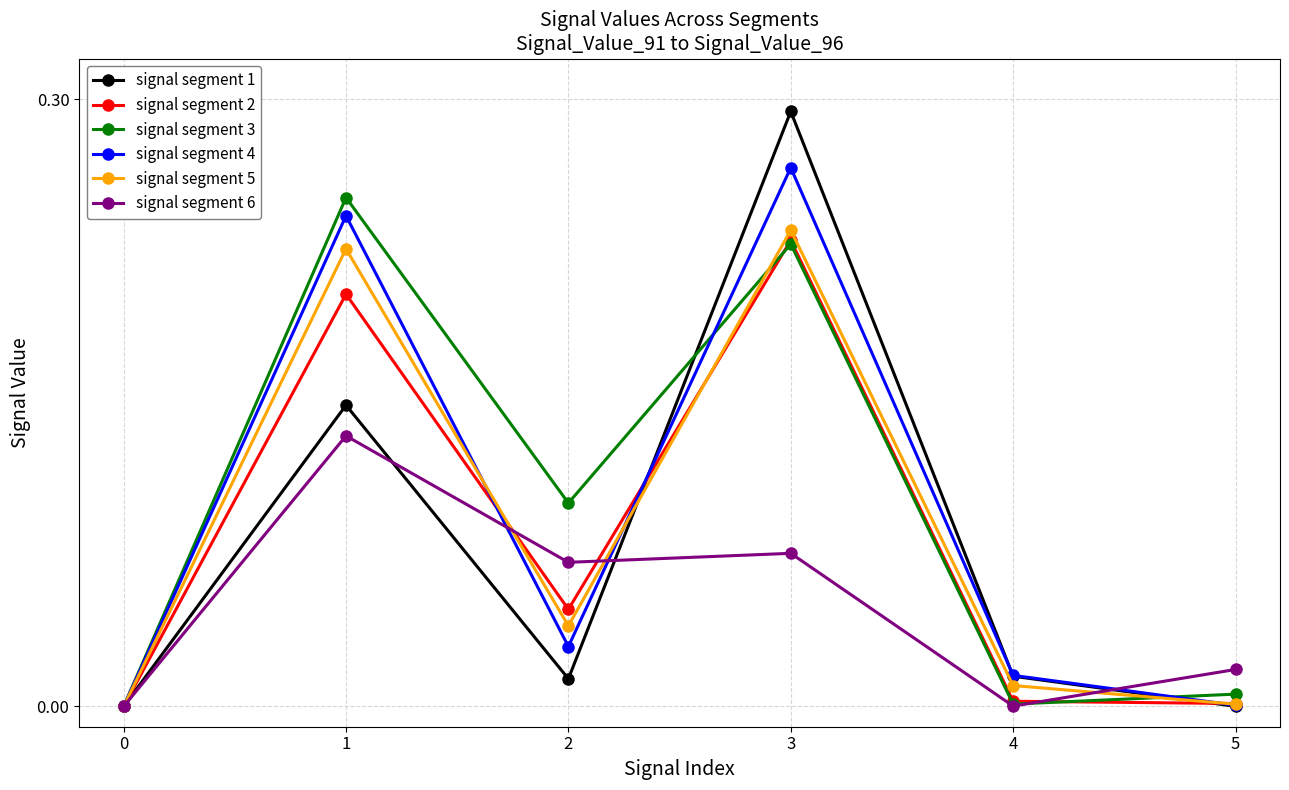

Count the number of data series in this chart.

6